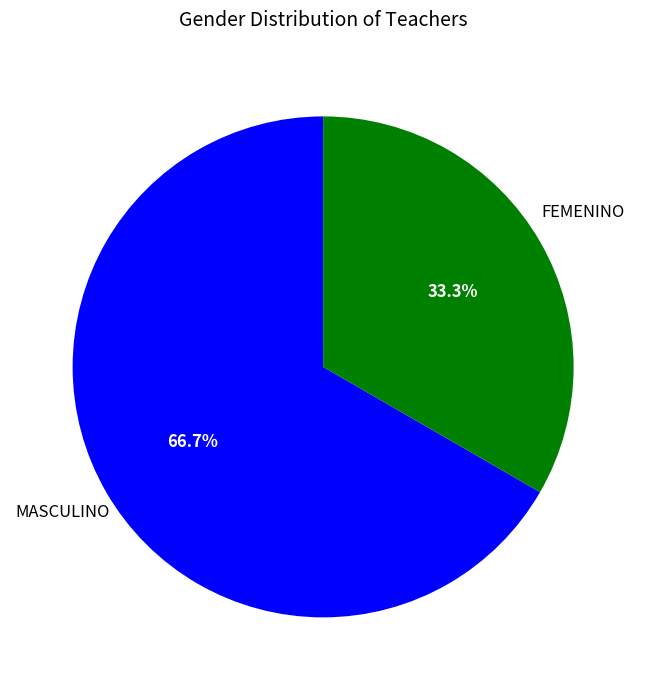

How many segments does this pie chart have?

2